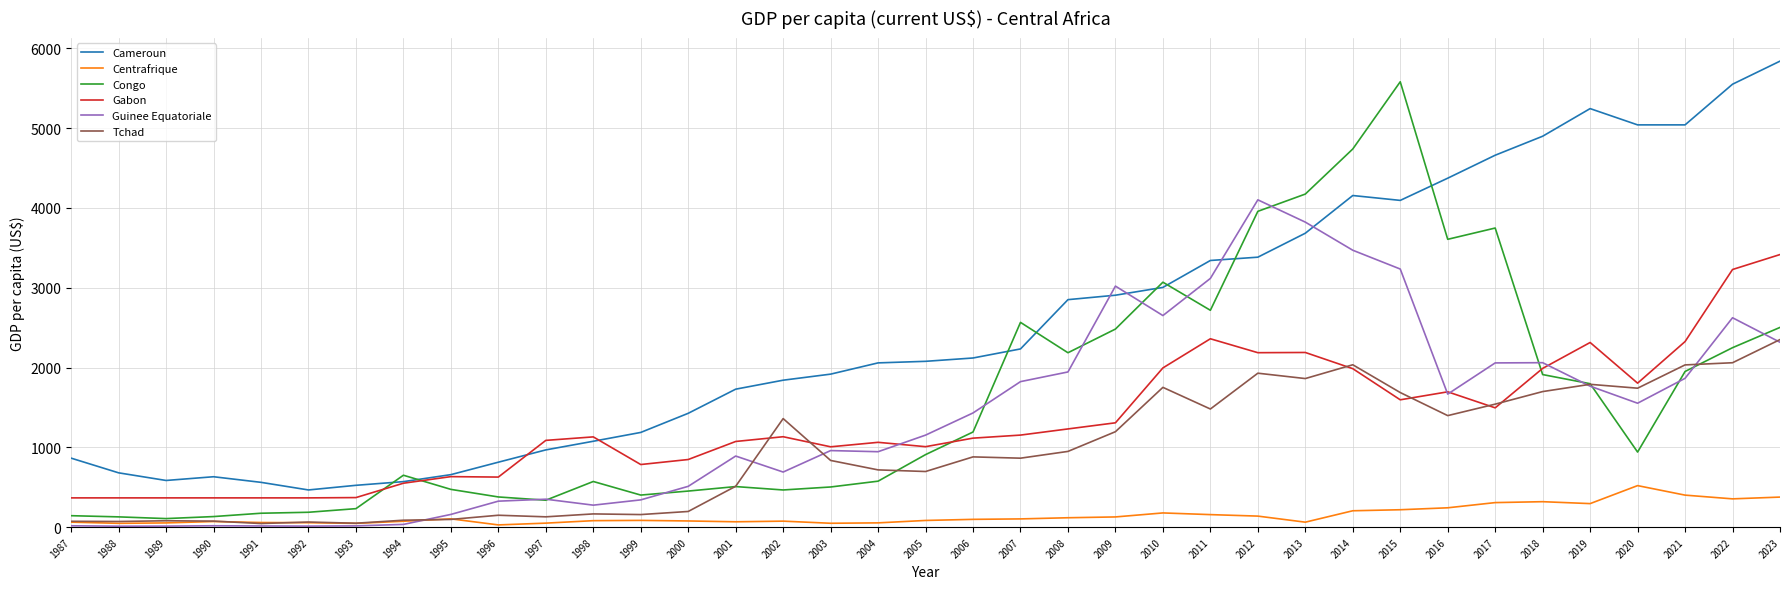

What is the average value of the Guinee Equatoriale series?

1386.1